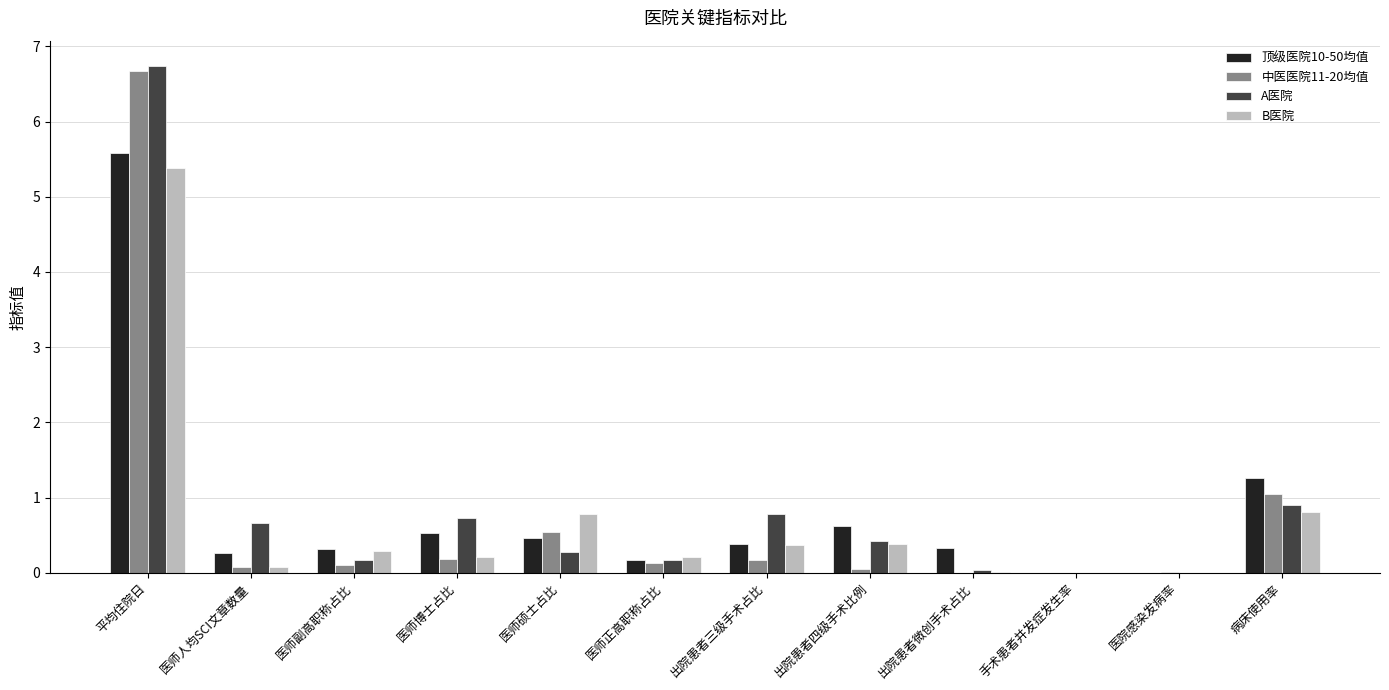

At which label is 顶级医院10-50均值 closest to 2?

病床使用率